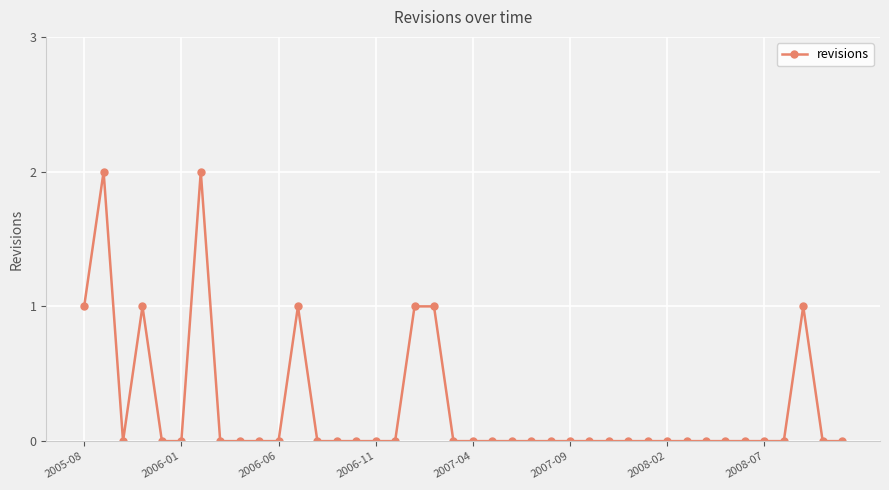

True or false: there are more than 0 points higher than both neighbors.

True